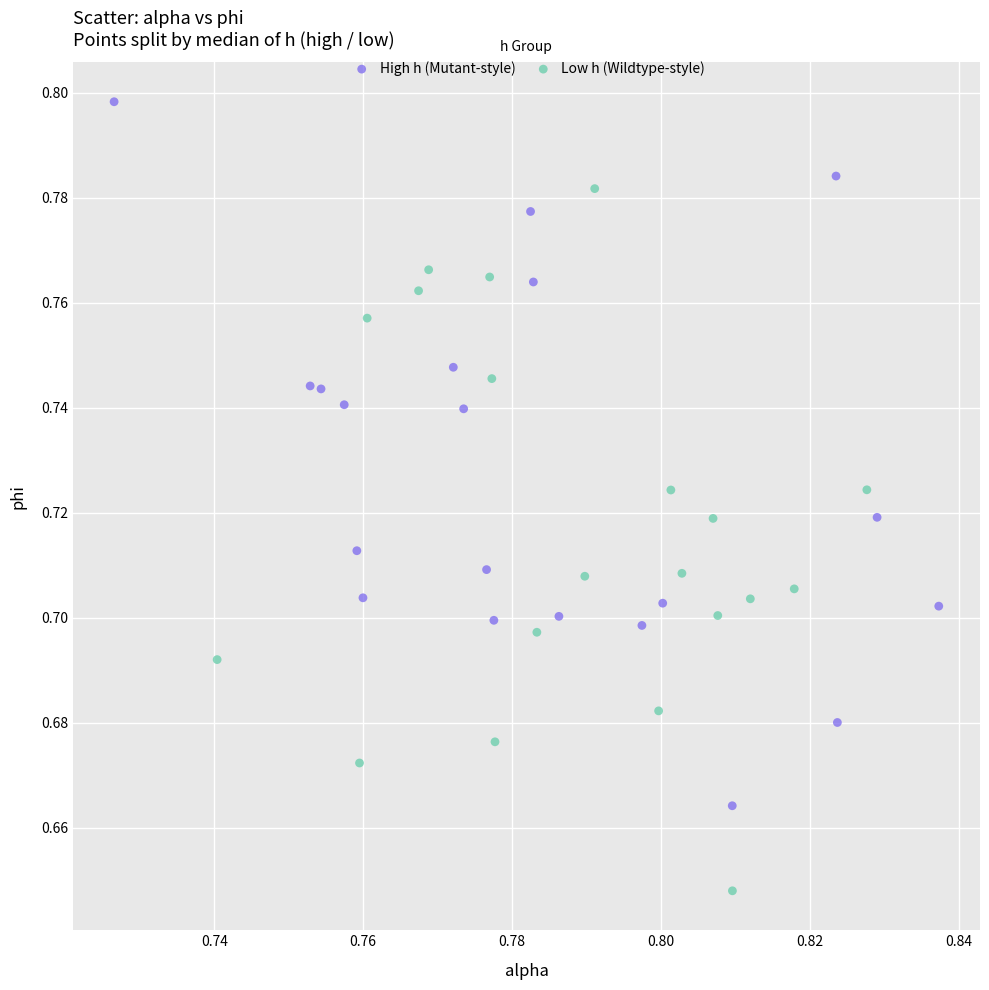

Which series reaches the maximum Y coordinate?

High h (Mutant-style)